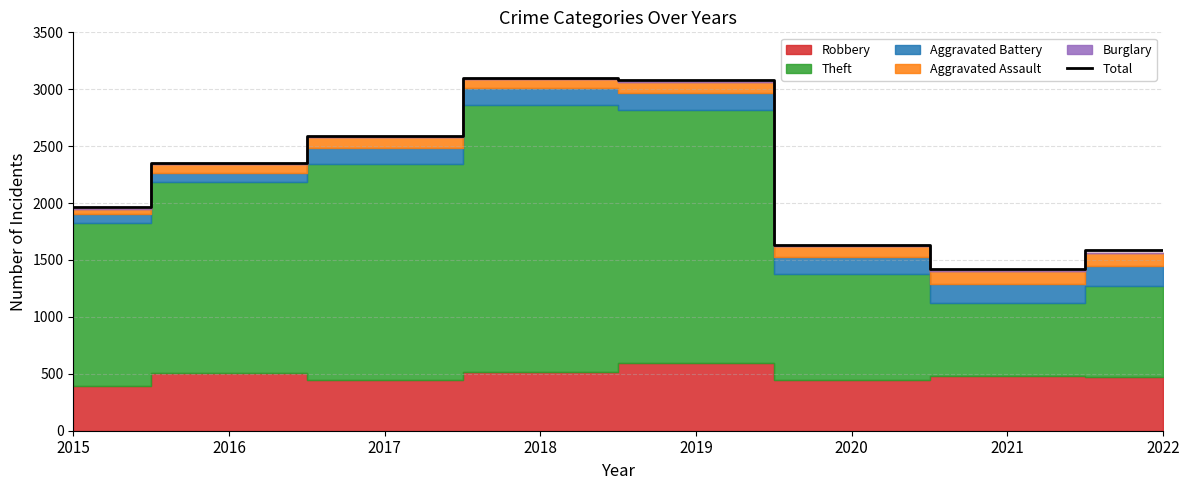

What is the smallest value displayed?

1422